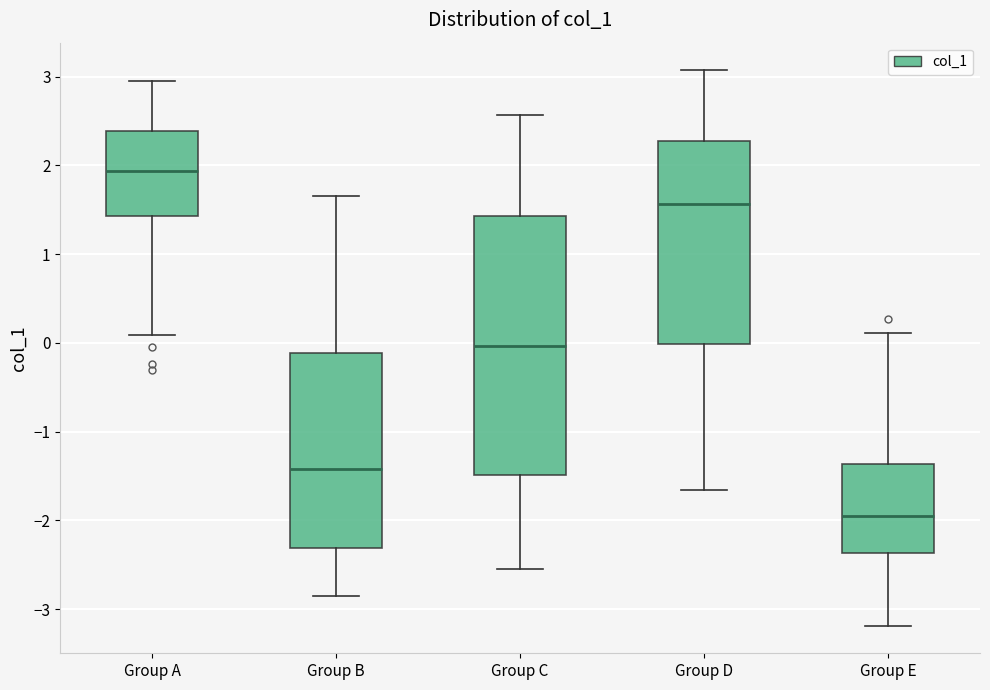

Reading left to right, transcribe this box plot: for each box, give where its median line is, the range the box spans, and where its two whiskers end, as read against the y-axis. The values are not printed on the chart, so give them approximately, as read against the axis.

Group A: median 1.9, box 1.4 to 2.4, whiskers 0.1 to 2.9
Group B: median -1.4, box -2.3 to -0.1, whiskers -2.9 to 1.7
Group C: median 0.0, box -1.5 to 1.4, whiskers -2.5 to 2.6
Group D: median 1.6, box 0.0 to 2.3, whiskers -1.7 to 3.1
Group E: median -1.9, box -2.4 to -1.4, whiskers -3.2 to 0.1